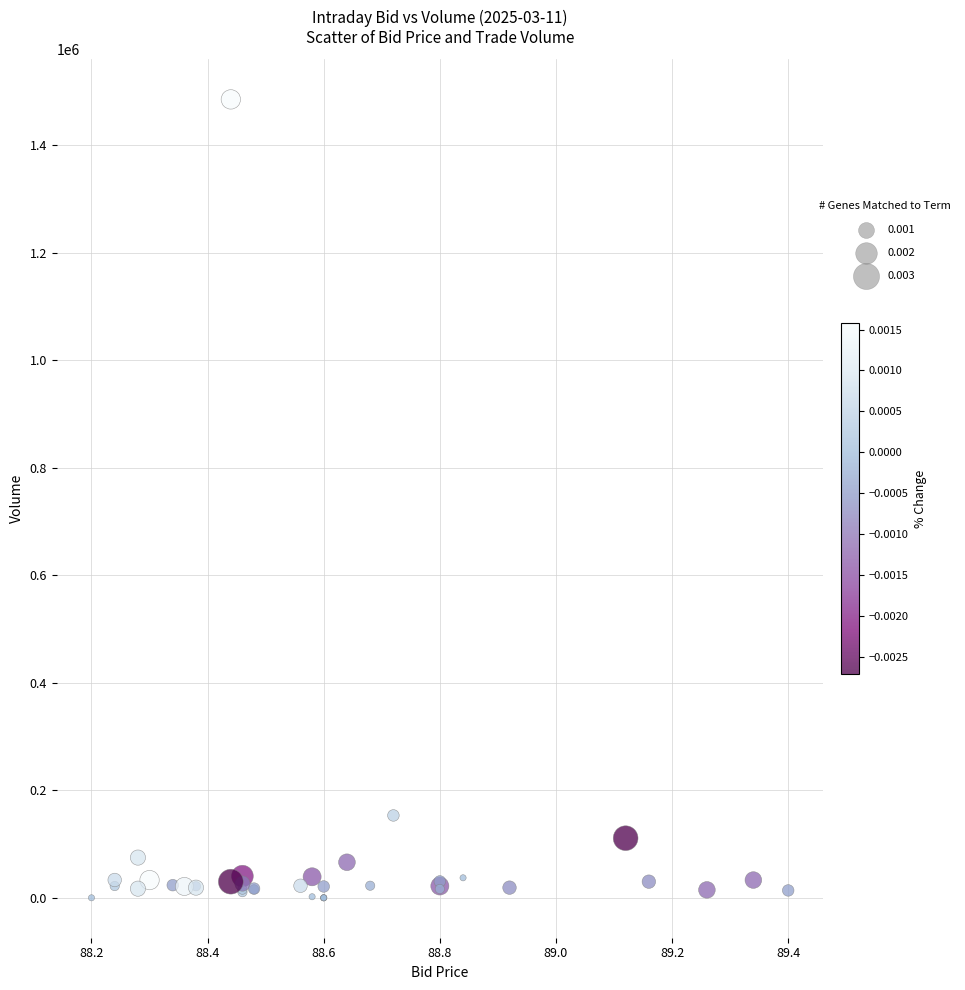

What Y value in the scatter plot is closest to 742865?

153256